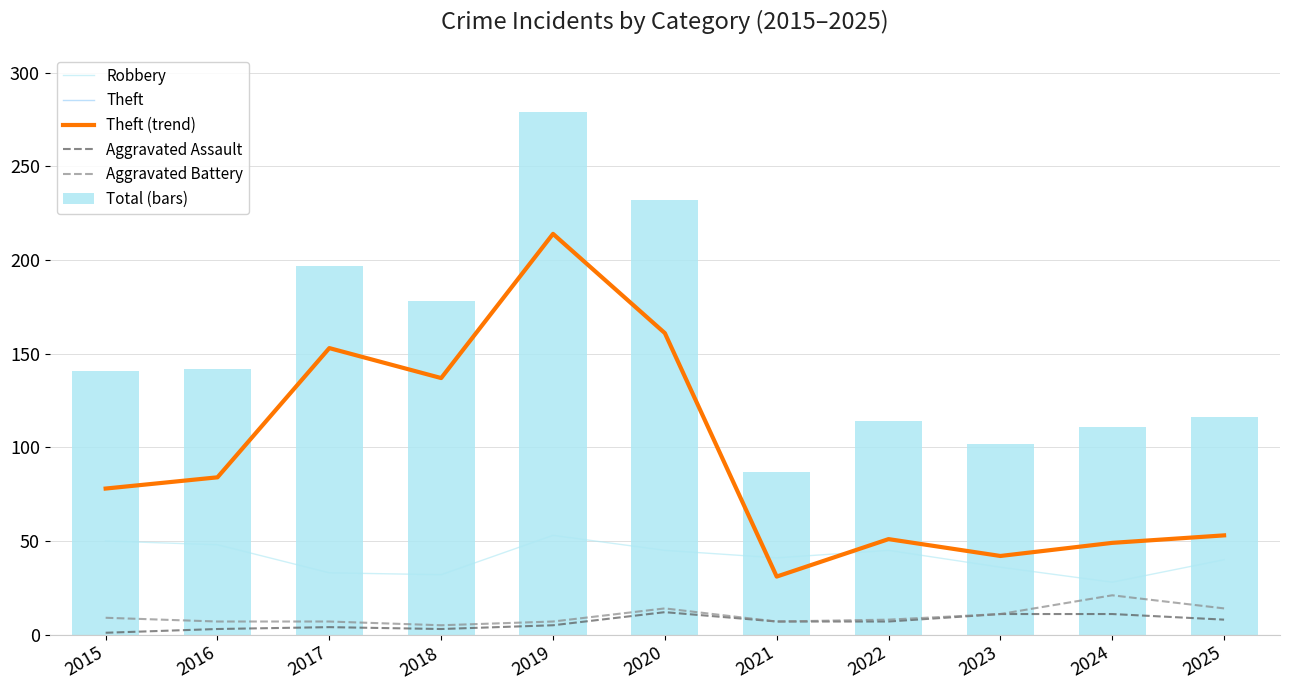

Rank the series at 2019 from highest to lowest value.

Total (bars), Theft, Theft (trend), Robbery, Aggravated Battery, Aggravated Assault